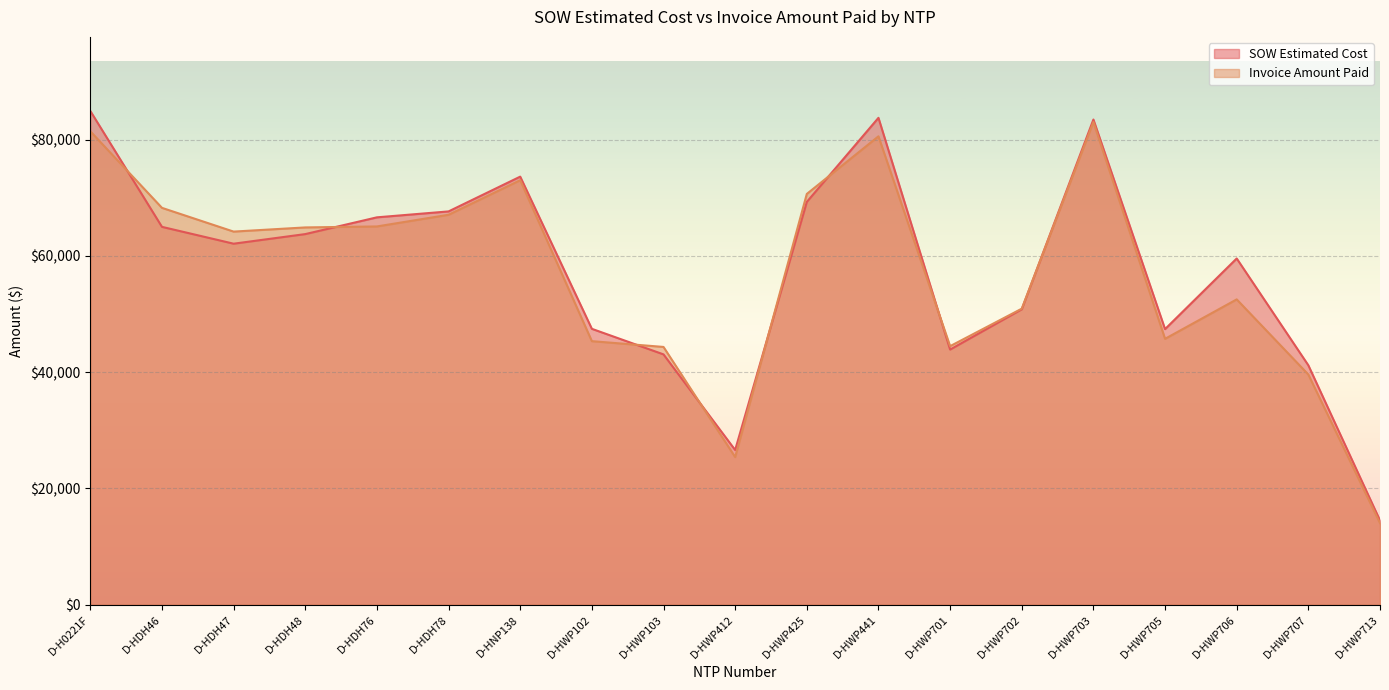

What is the difference between the maximum and second lowest values in the SOW Estimated Cost series?

58318.5